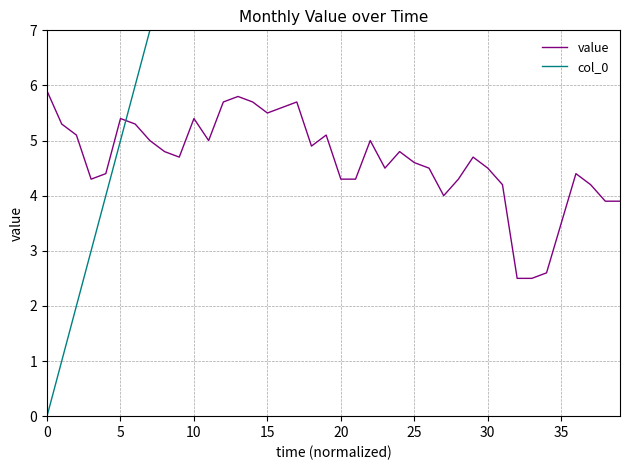

Which series has the widest spread of values?

col_0